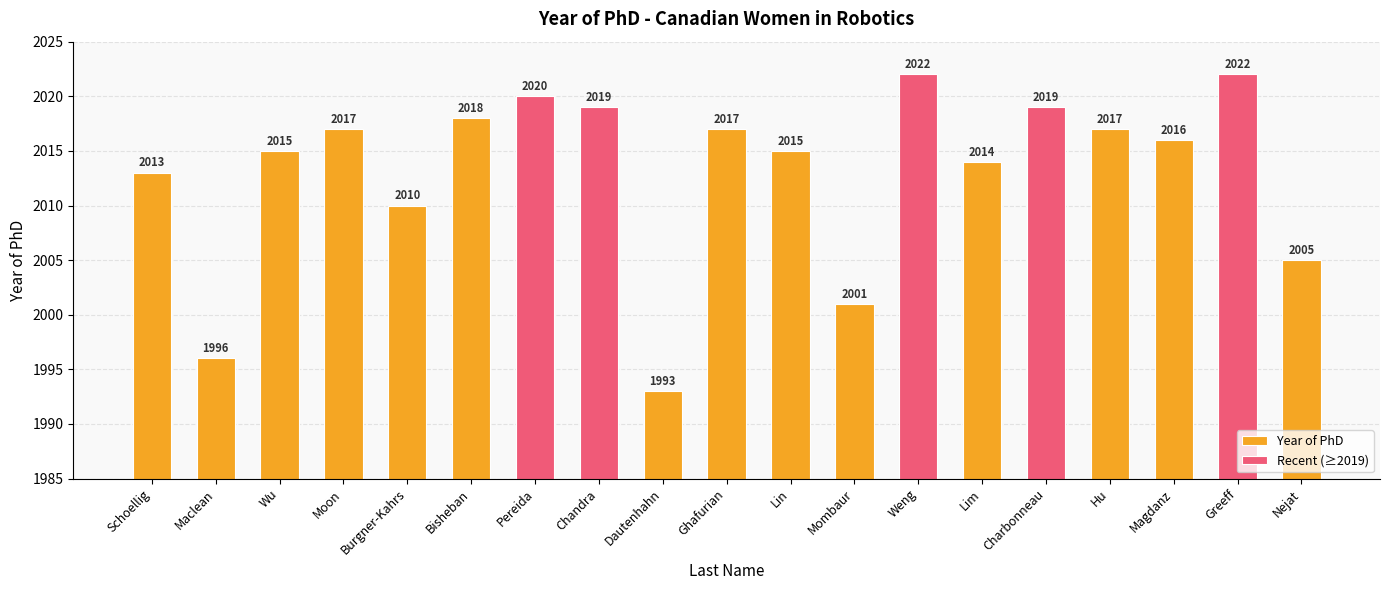

What is the label of the 19th bar from the right?

Schoellig